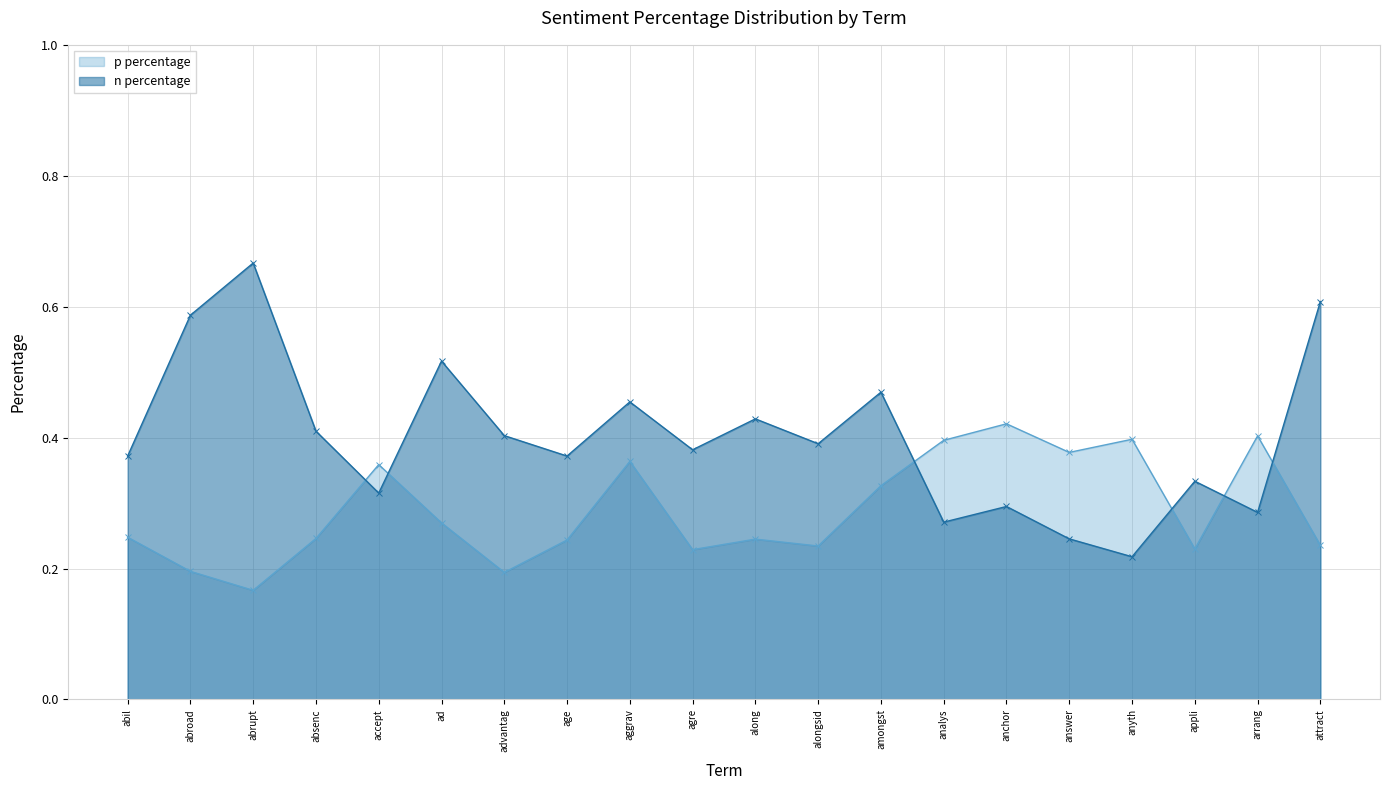

What position from the right is appli?

3